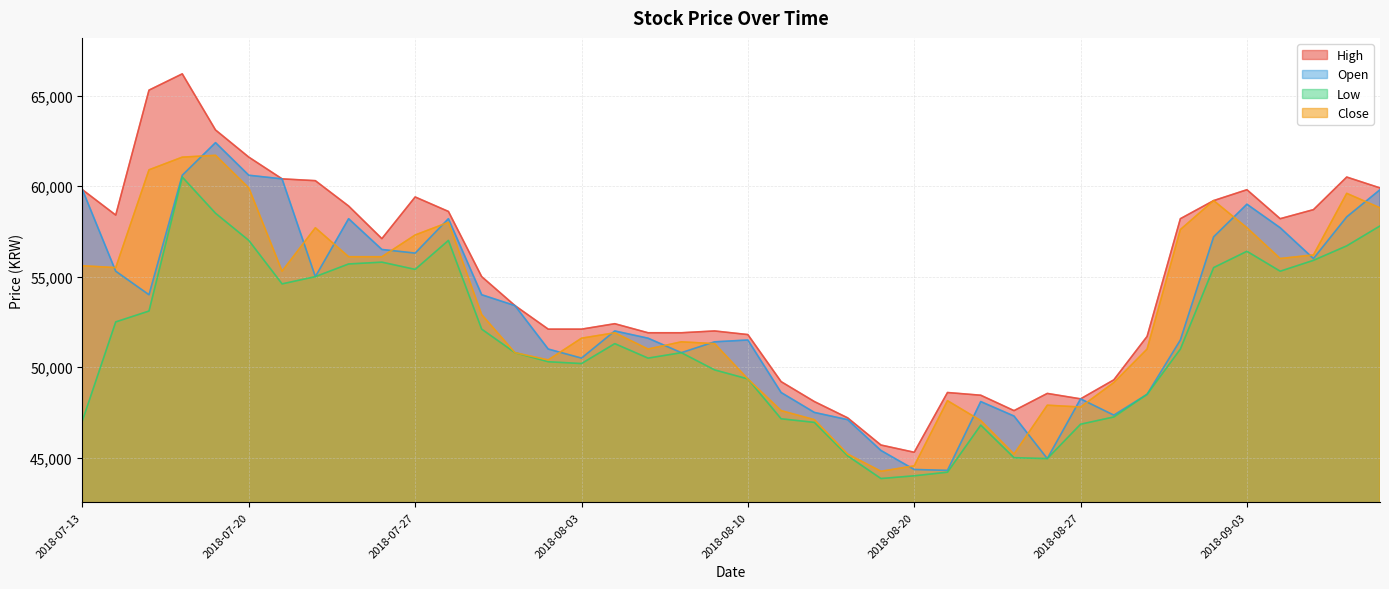

What position from the left is 2018-08-20?

26